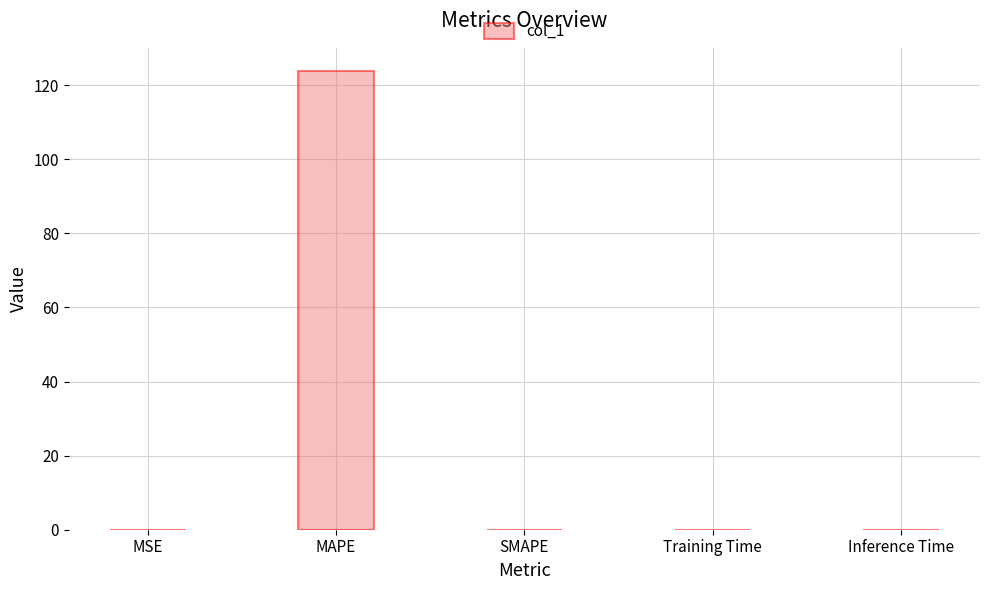

Is it true that the value at MSE is 0.0?

True